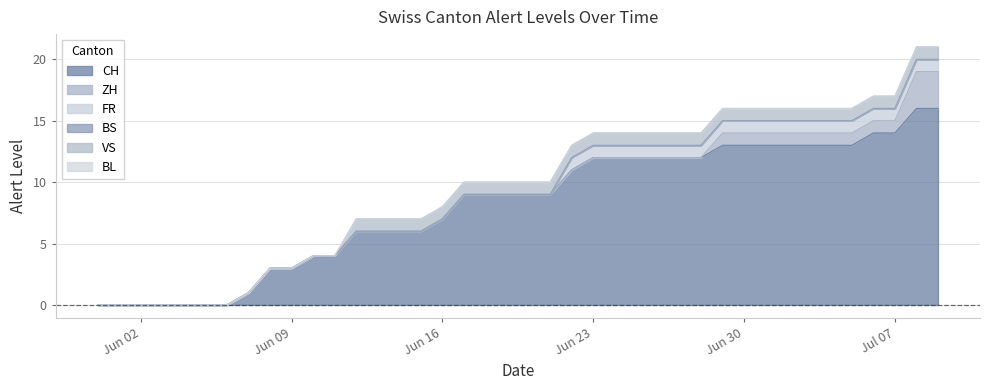

The BS series shows 0 at 2020-06-03. True or false?

True